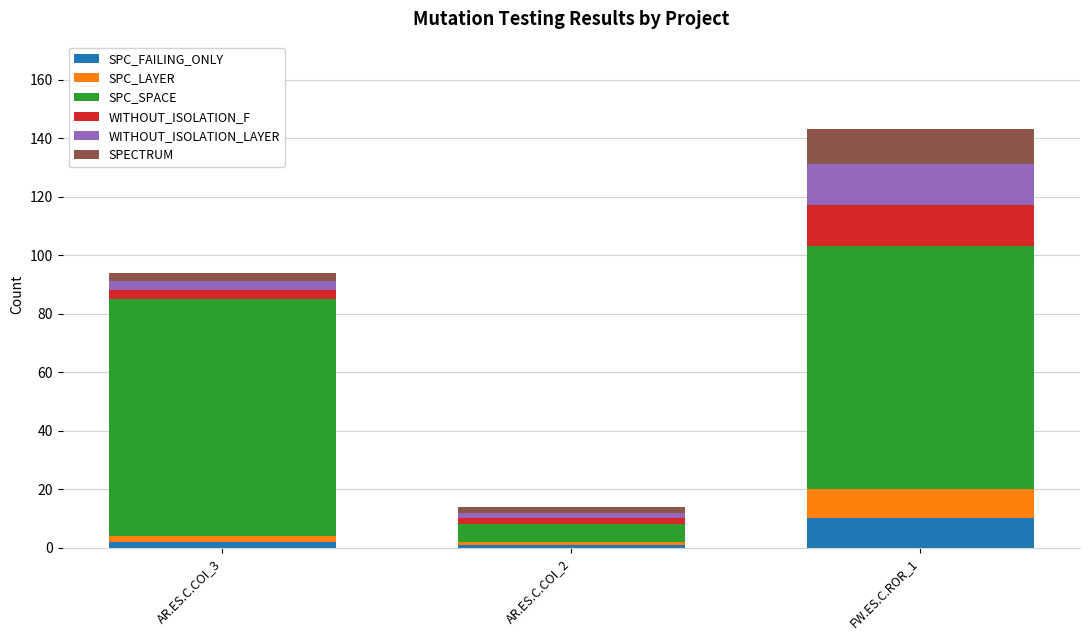

How many bars are there in total?

3